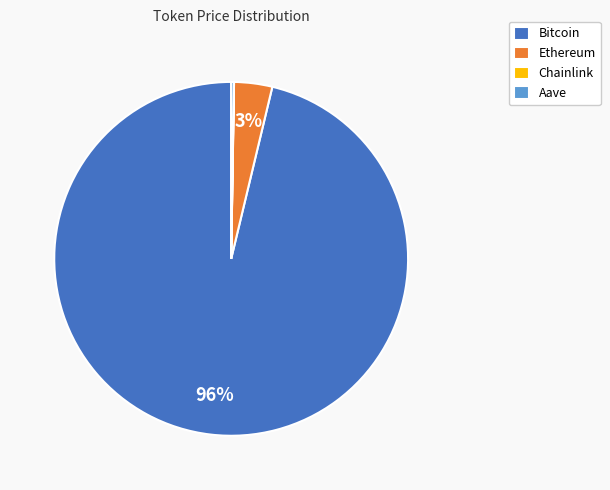

Which category accounts for the majority?

Bitcoin